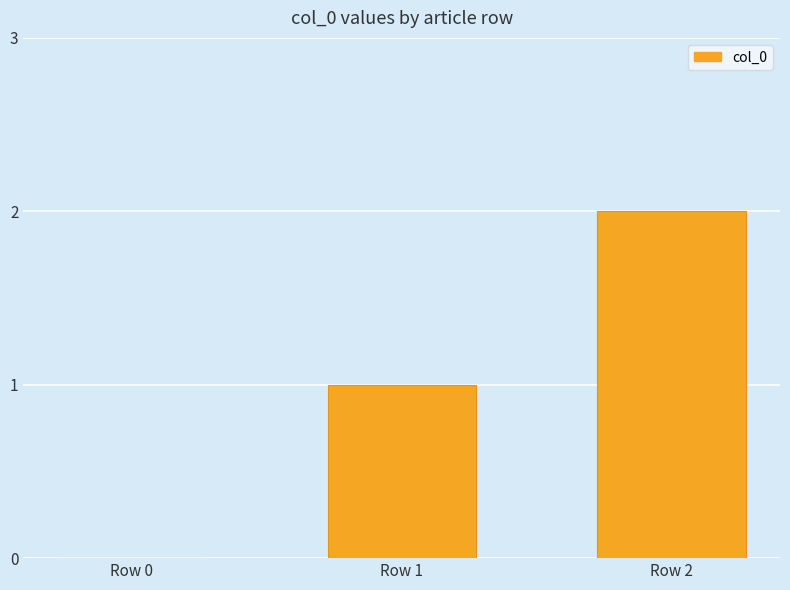

Reading right to left, transcribe all the data shown in this chart.

Row 2=2	Row 1=1	Row 0=0